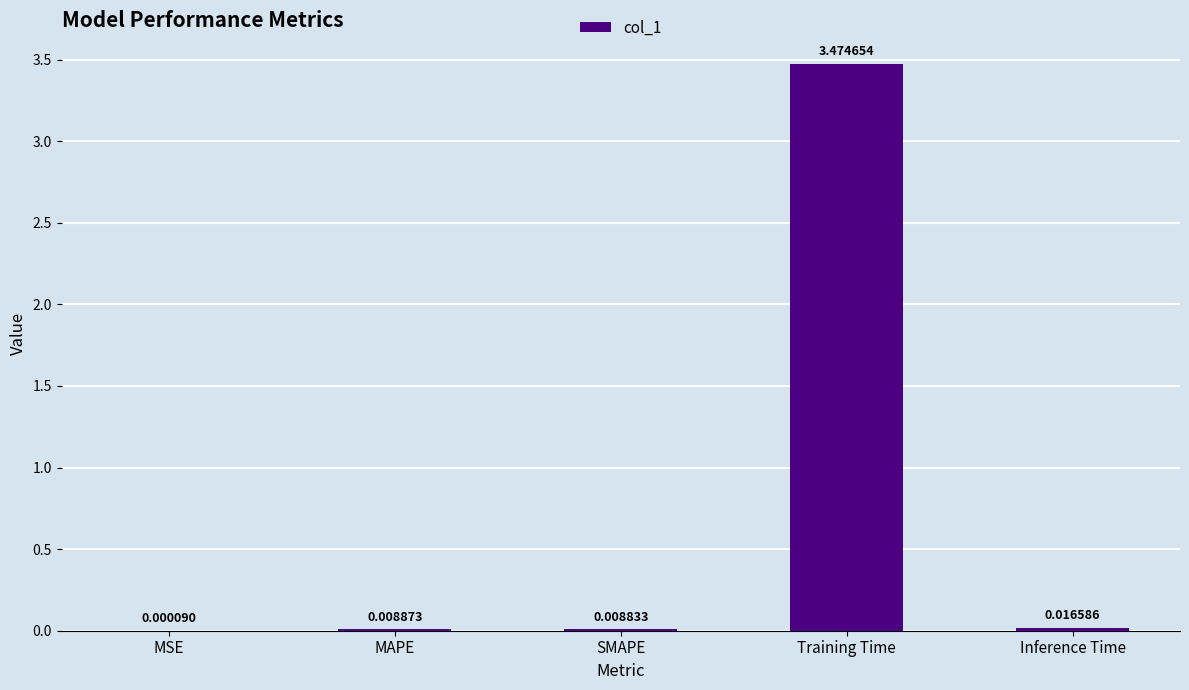

Which label corresponds to the largest value in the chart?

Training Time